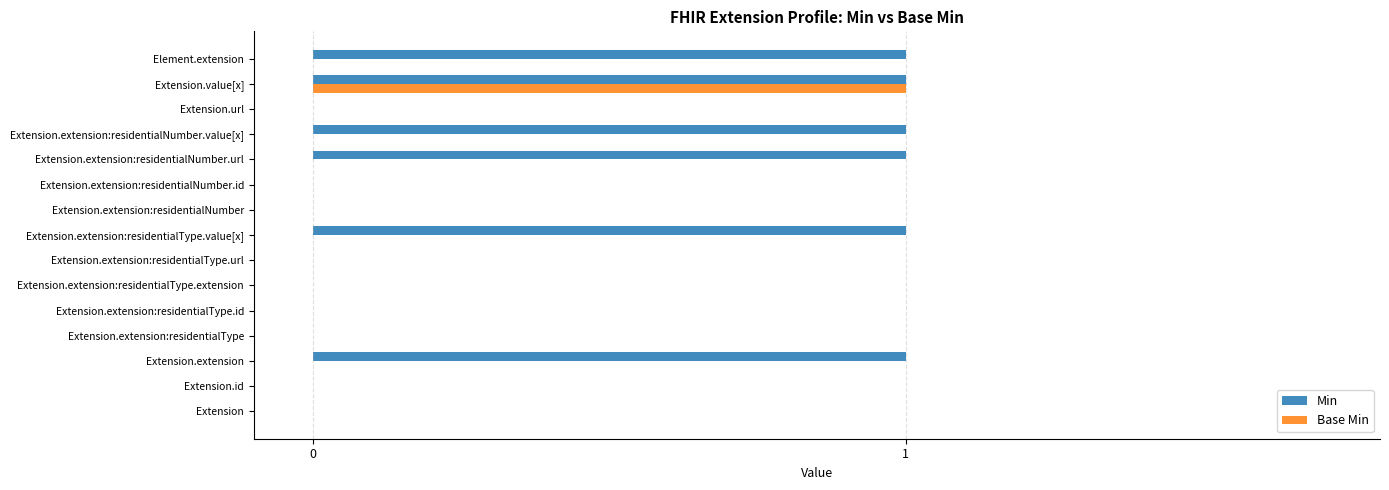

Which series has the largest total across all categories?

Min